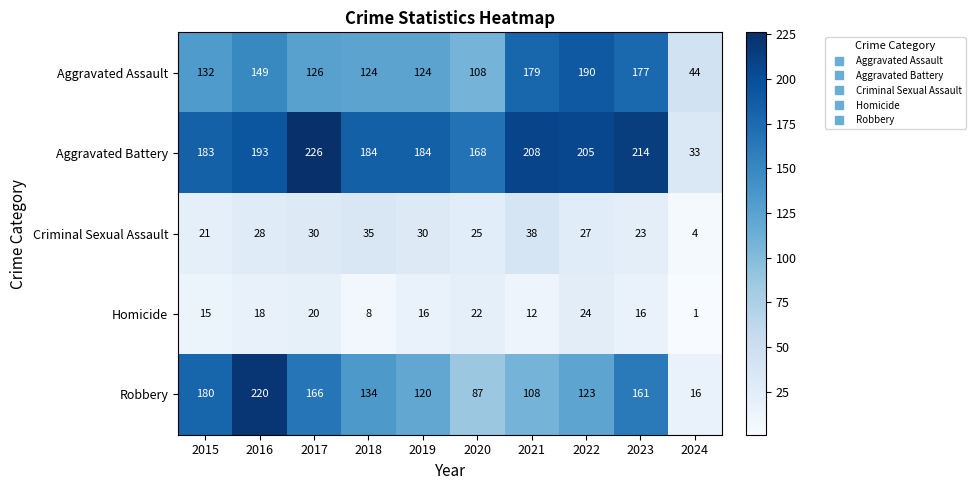

Is the value of Aggravated Battery at 2022 greater than the value of Homicide at 2018?

Yes